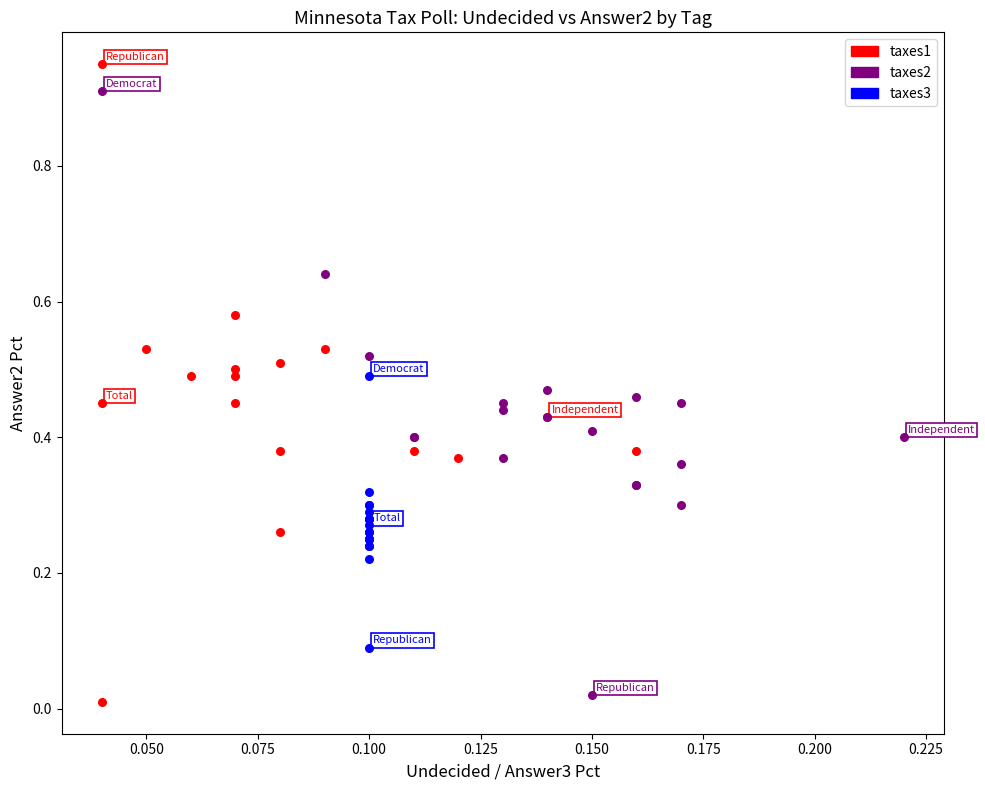

Which series reaches the maximum Y coordinate?

taxes1